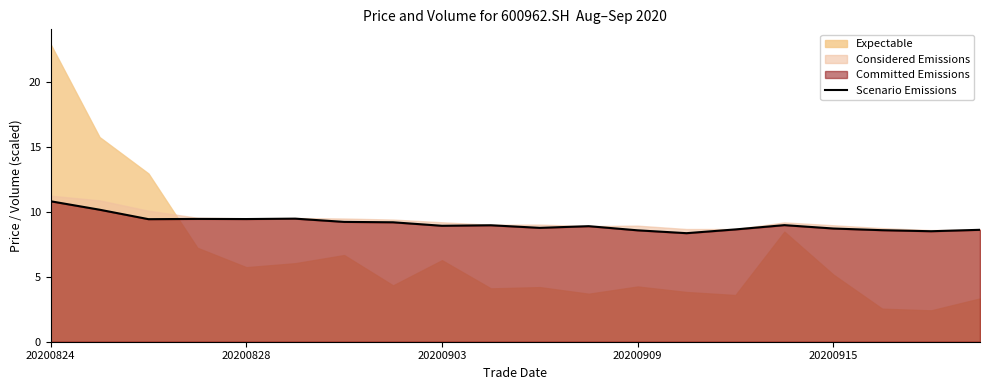

At which label is the value closest to 9?

15